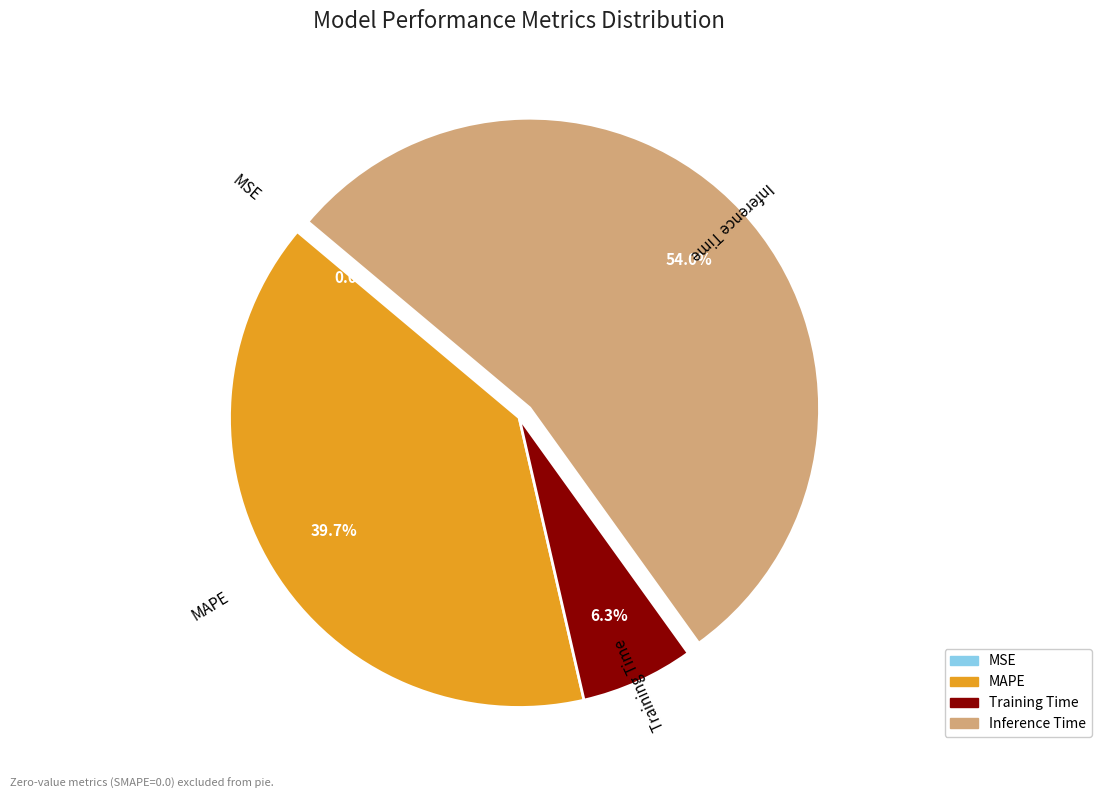

Is there a majority slice in this chart?

Yes